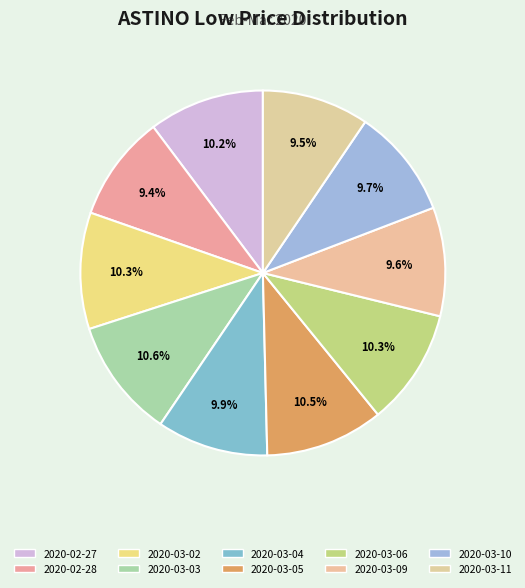

Does 2020-02-27 represent more than half of the total?

No